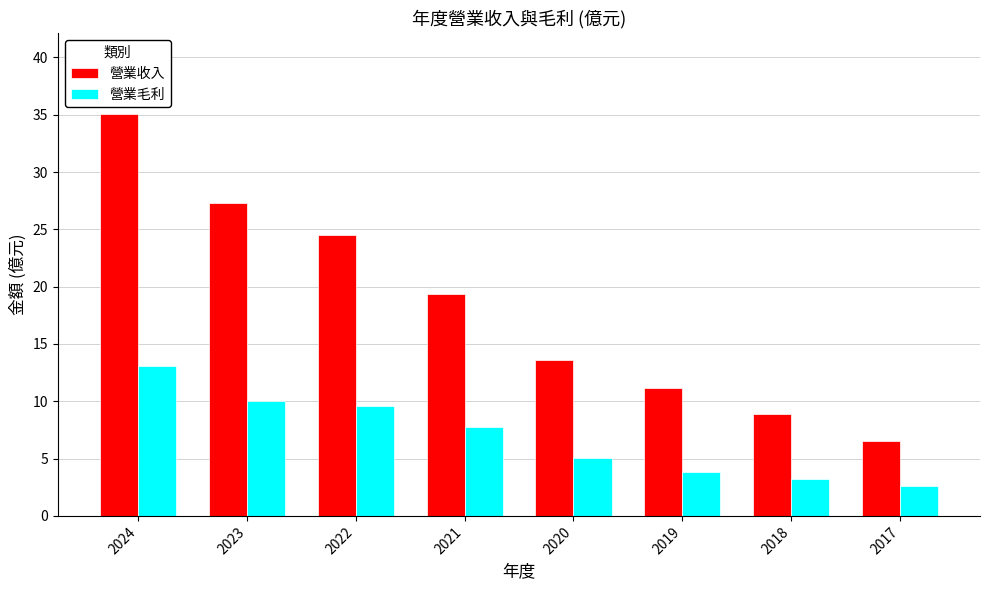

What is the value of the 營業毛利 bar at the 2nd from the left?

10.0